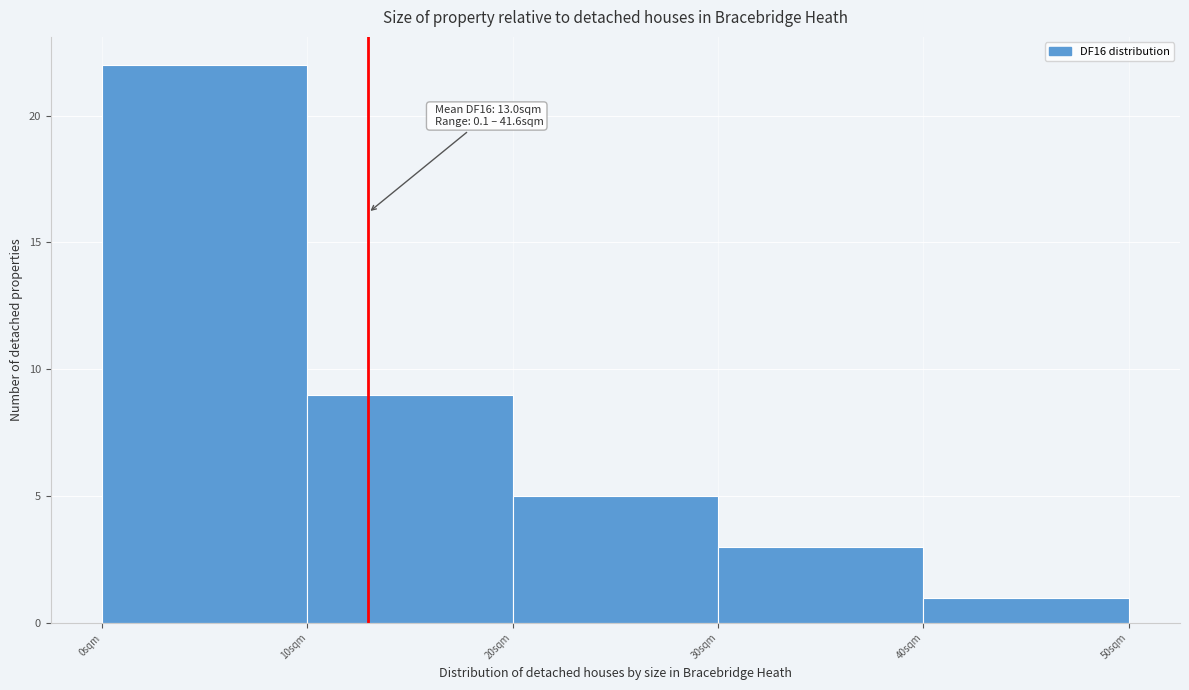

Over which range of the x-axis is the bar tallest?

0 to 10